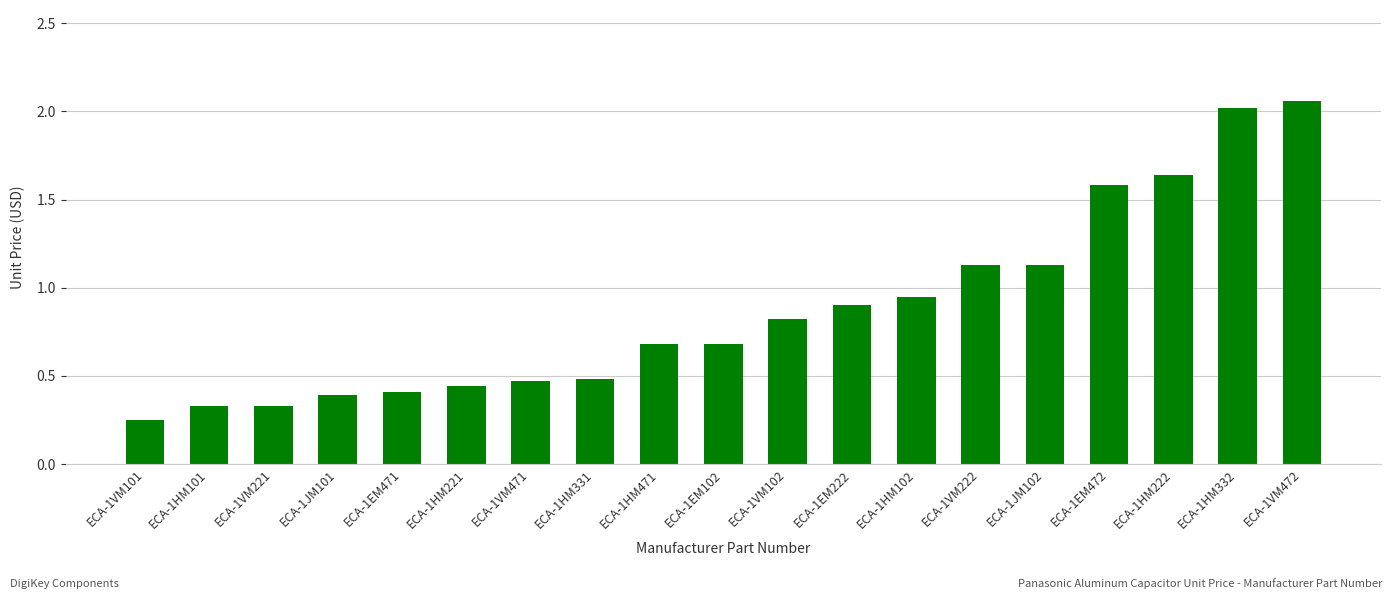

How many distinct data groups are displayed?

1